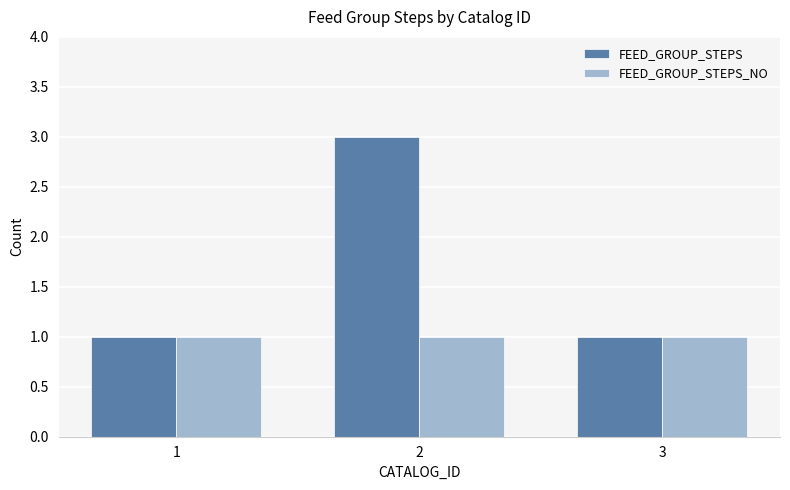

How many groups of bars are there?

3